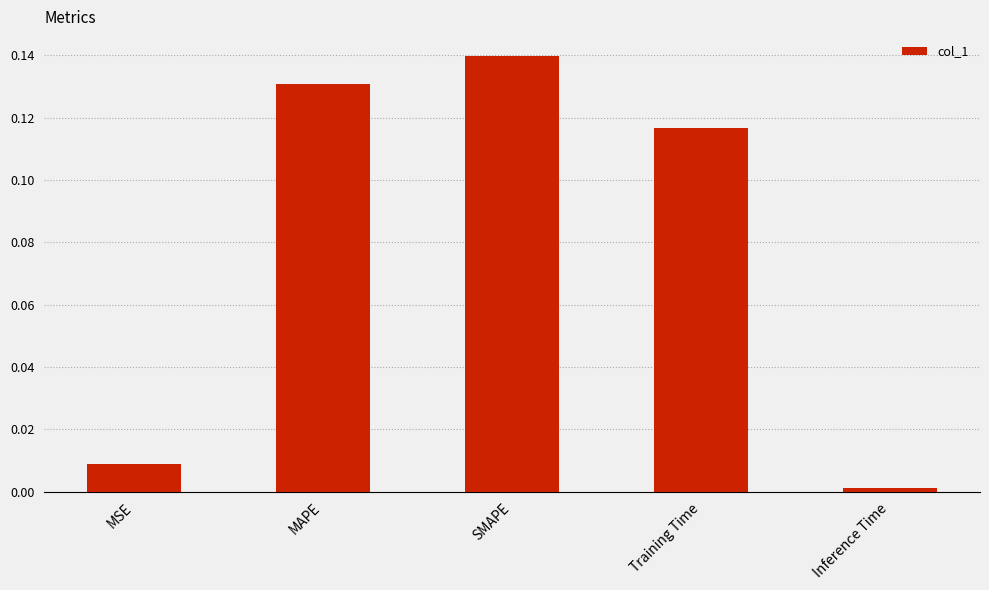

What is the label of the 5th bar from the left?

Inference Time